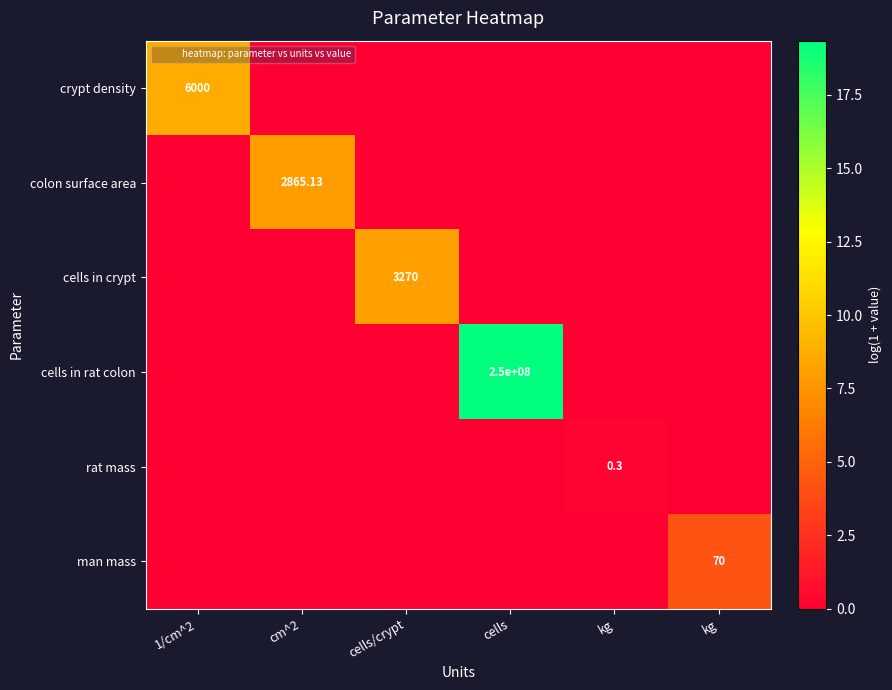

At which category is the sum across all series the highest?

cells